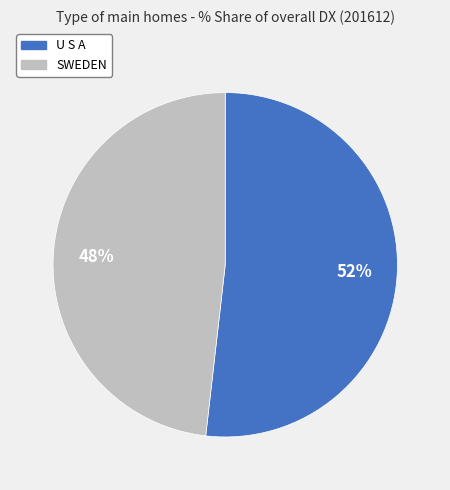

What is the ratio of the value at SWEDEN to the value at U S A?

0.9